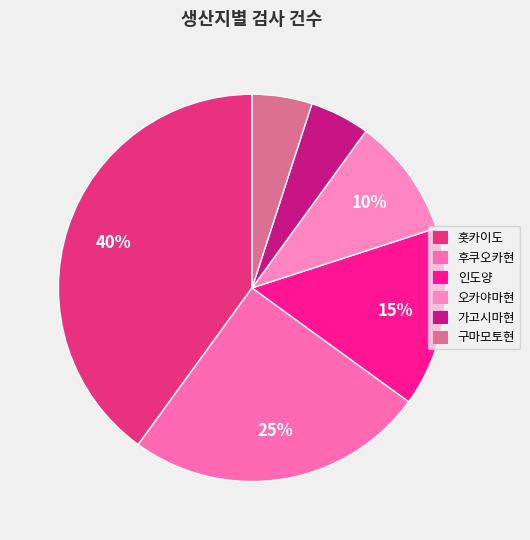

To the nearest percent, what is the difference between the largest and smallest slice percentages?

35%